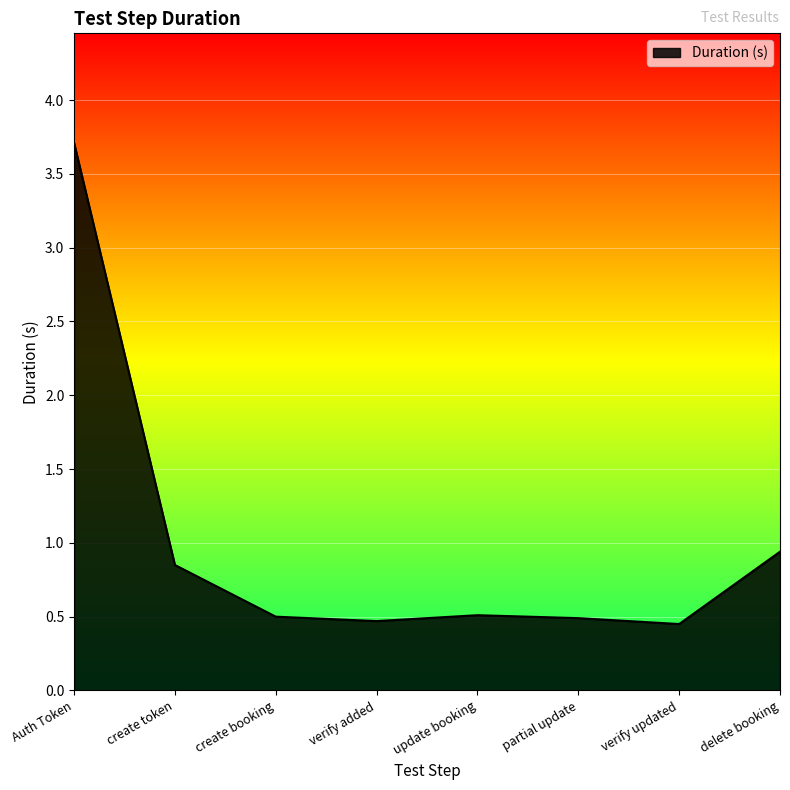

Which has a higher value, update booking or create token?

create token